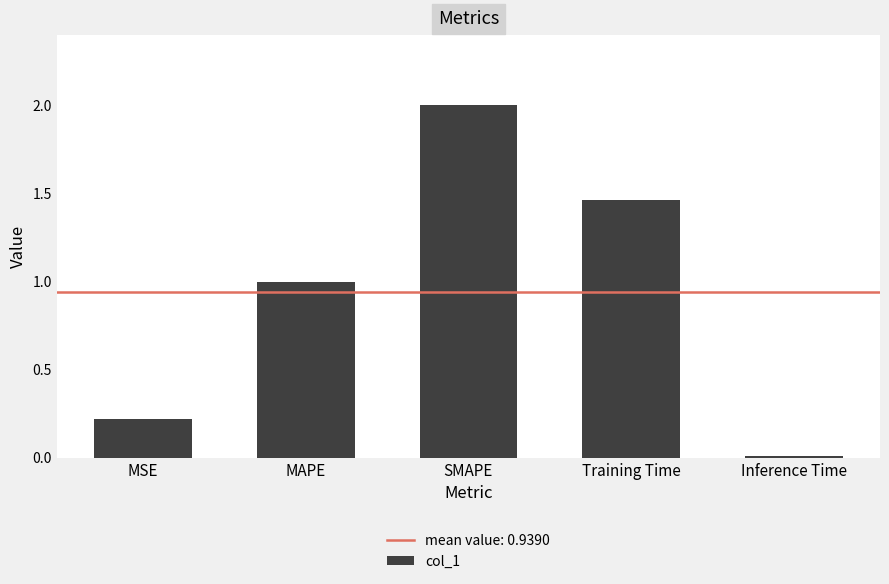

What value does the data have at MSE?

0.2